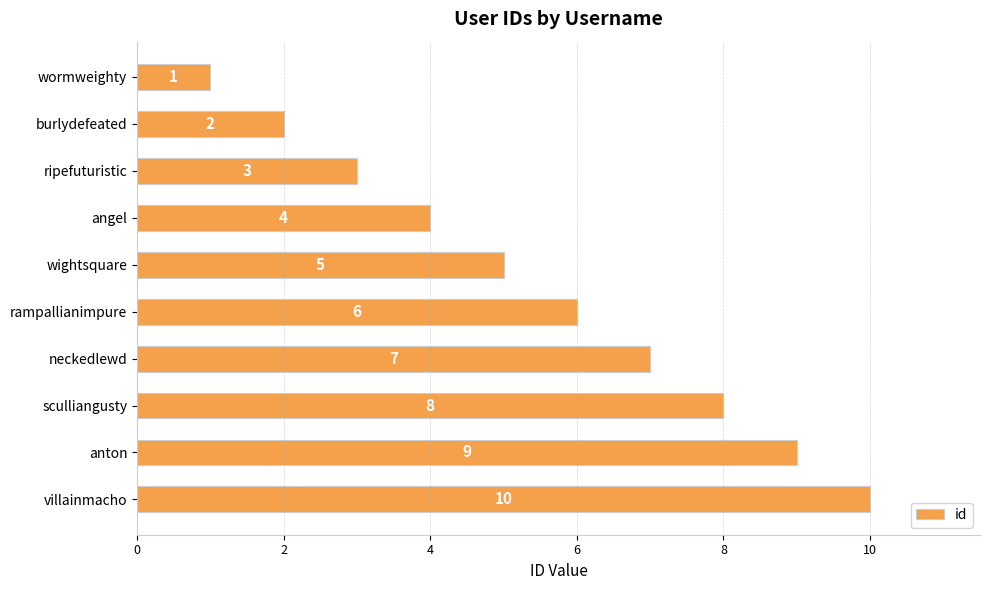

Count the values in the range 3 to 8.

6